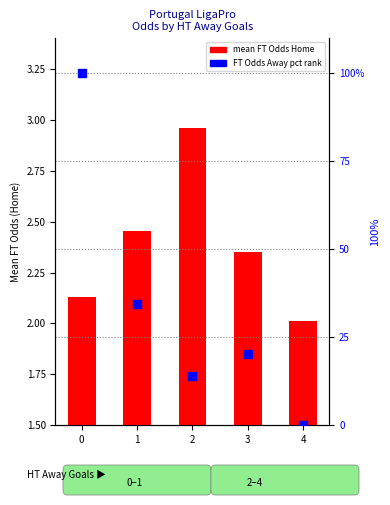

Which series reaches the maximum Y coordinate?

FT Odds Away (pct rank)